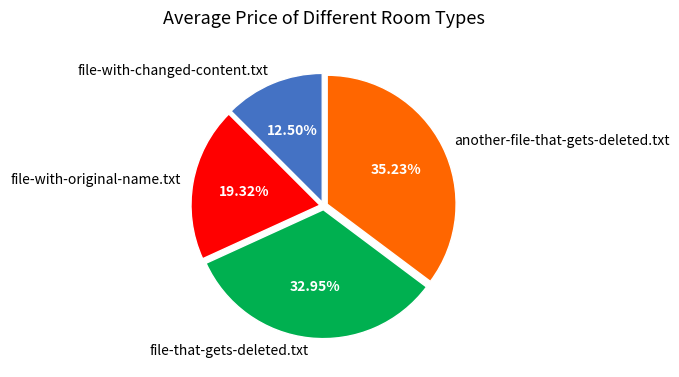

Does file-with-original-name.txt represent more than half of the total?

No